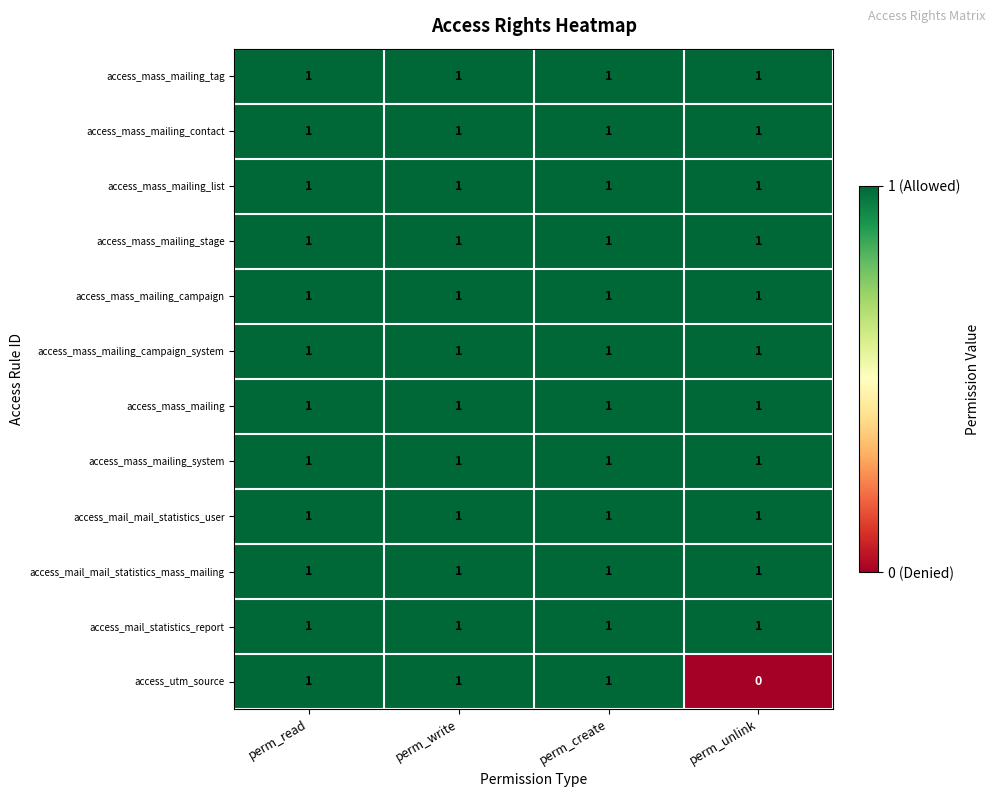

Is it true that access_mass_mailing_campaign equals 1 at perm_read?

True